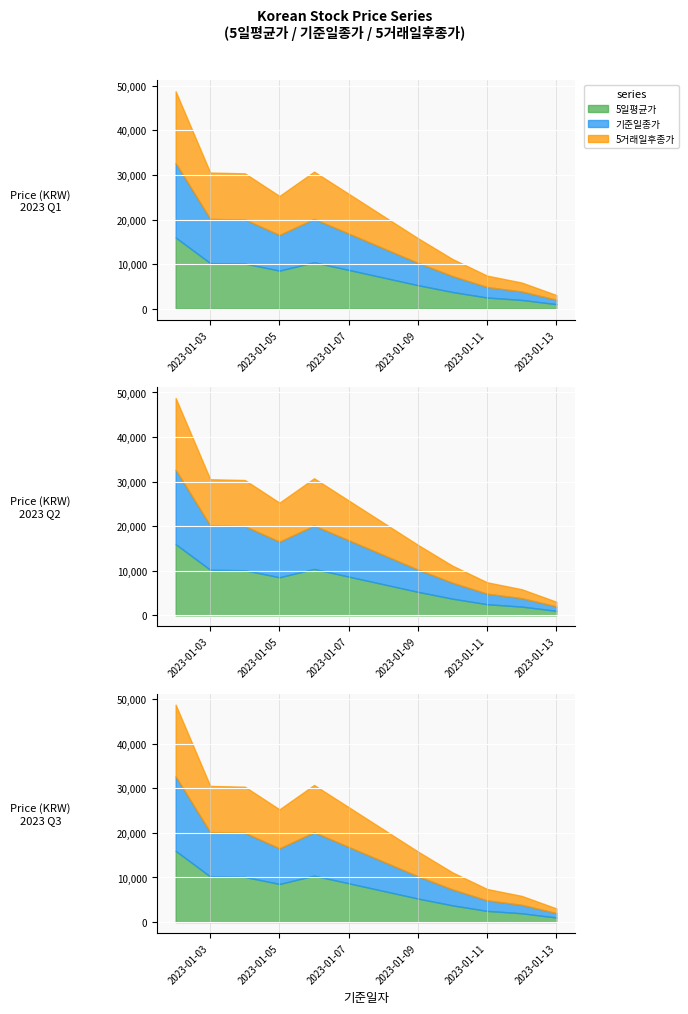

What is the difference between the highest and lowest values at 2023-01-04?

460